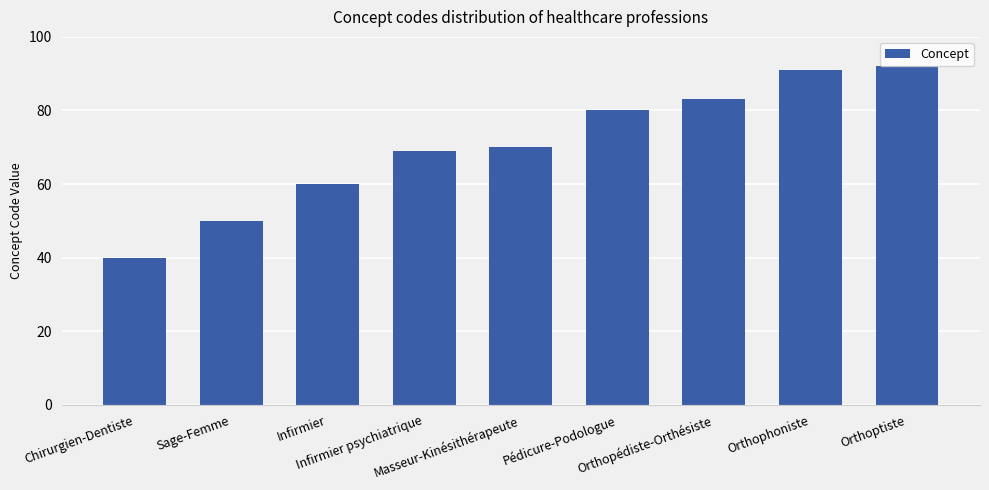

Count the number of categories in the chart.

9